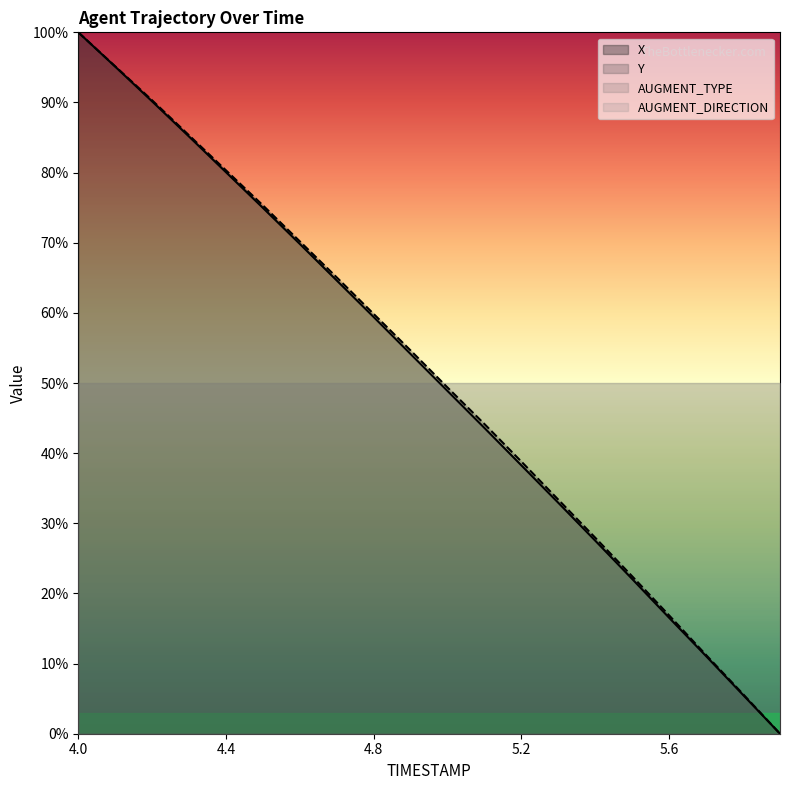

Which series has the widest spread of values?

X